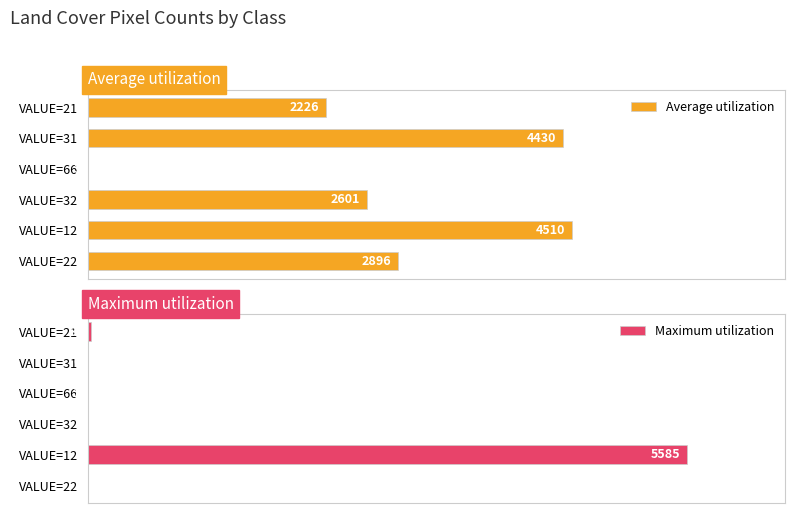

What are all the series names shown in the legend?

Average utilization, Maximum utilization